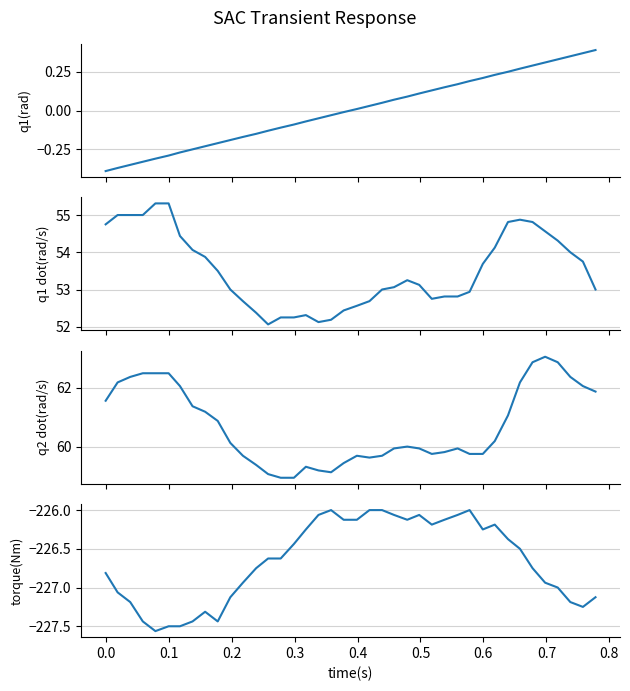

How many lines are shown in the chart?

4